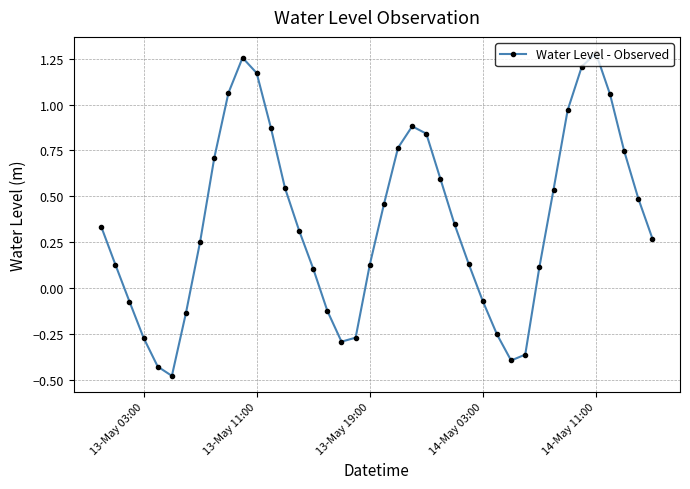

How many points are lower than both their immediate neighbors (excluding endpoints)?

3